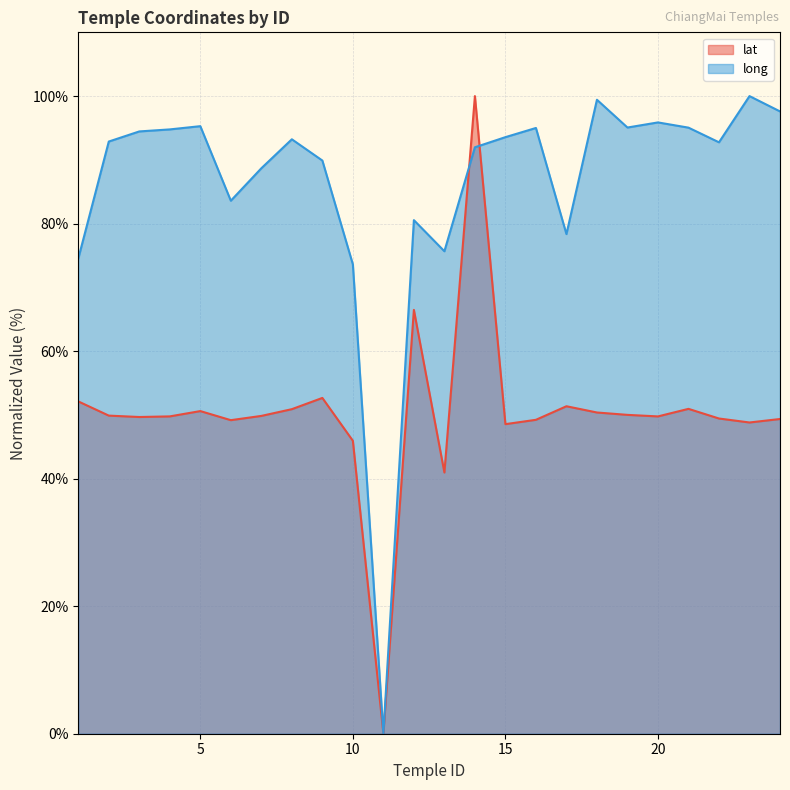

The lat series shows 49.7 at 3. True or false?

True